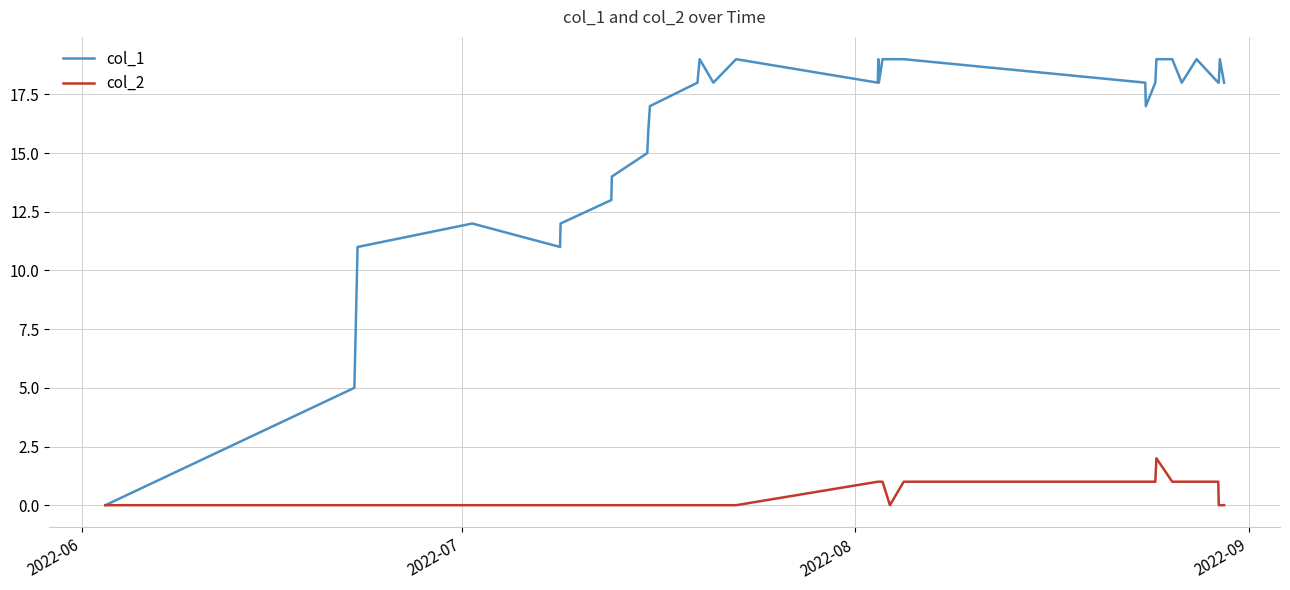

Which series has the largest range (max minus min)?

col_1